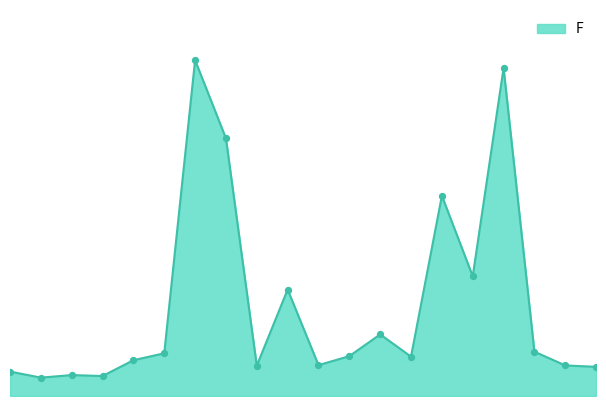

Does the chart have visible grid lines?

No